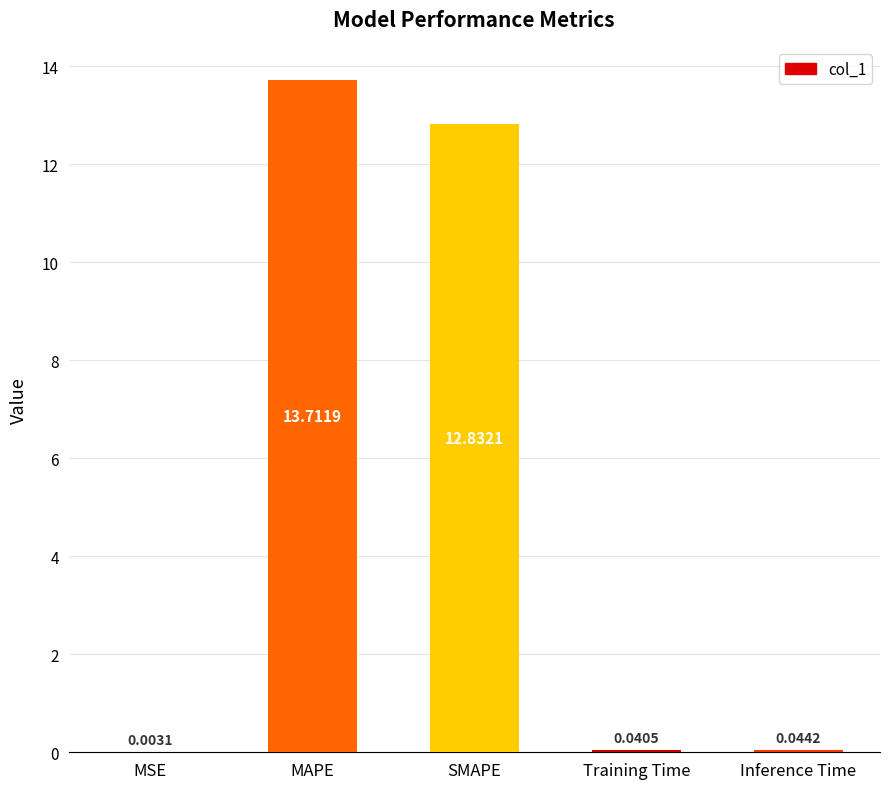

Between MSE and MAPE, which is larger?

MAPE